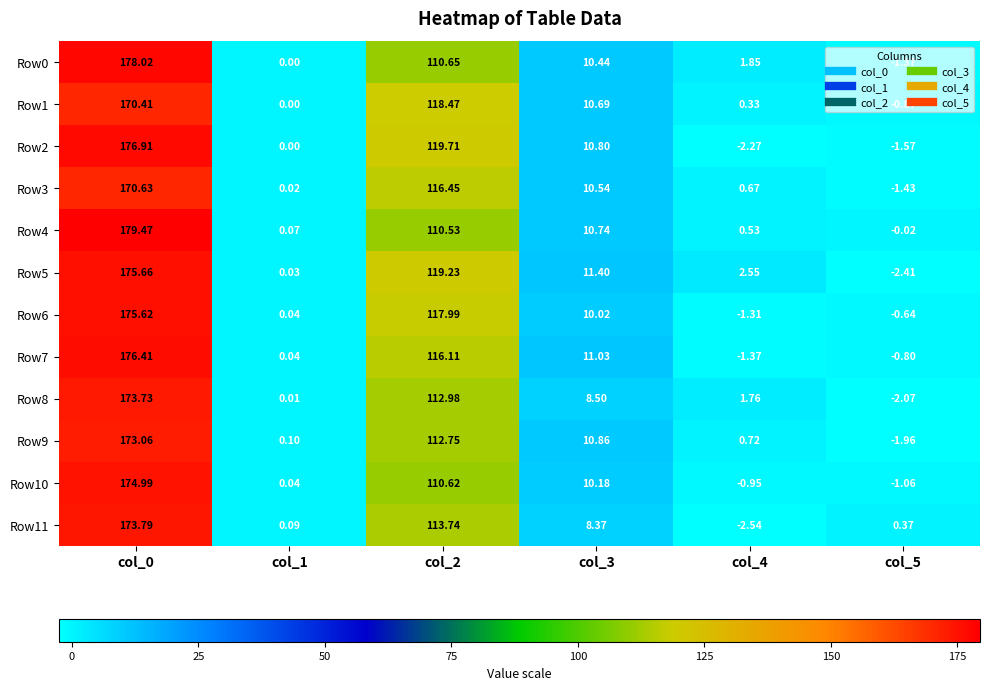

Is the value of Row8 at col_0 greater than the value of Row0 at col_5?

Yes